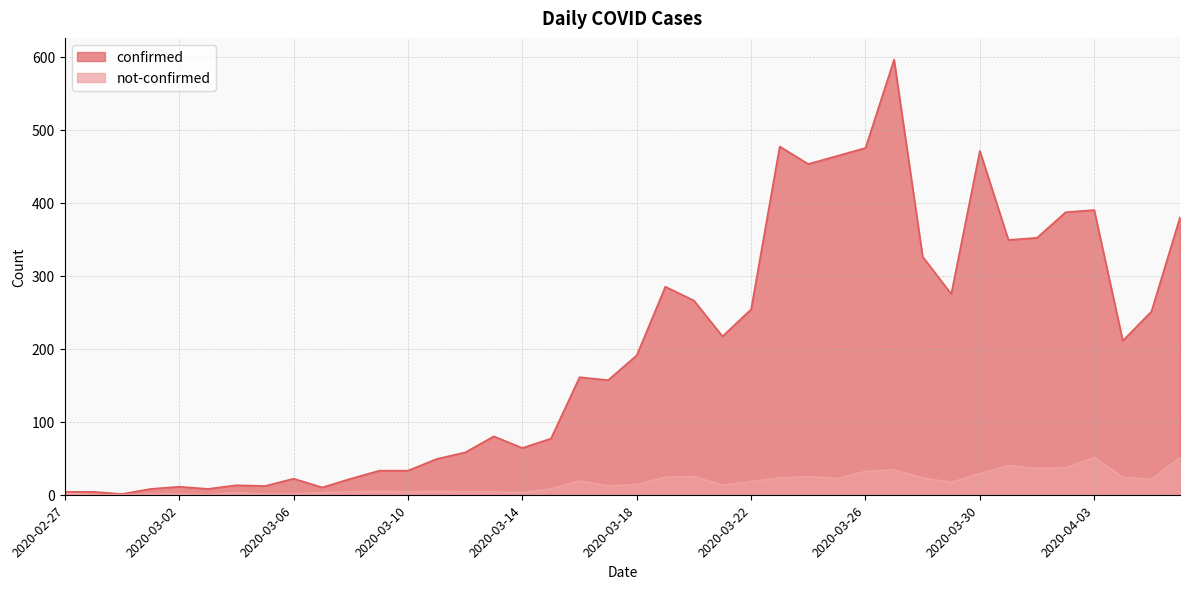

True or false: confirmed and not-confirmed cross at least once.

False